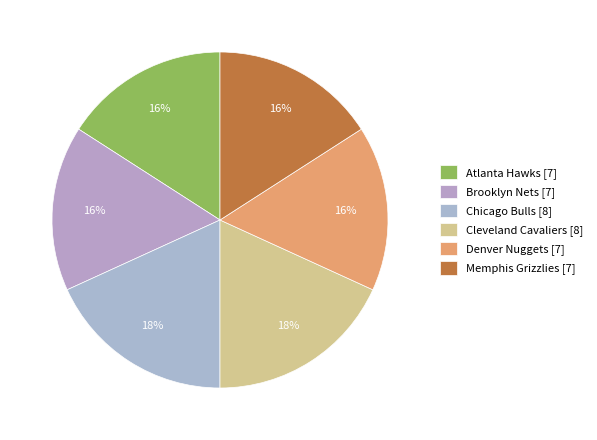

Count the number of slices in the pie.

6